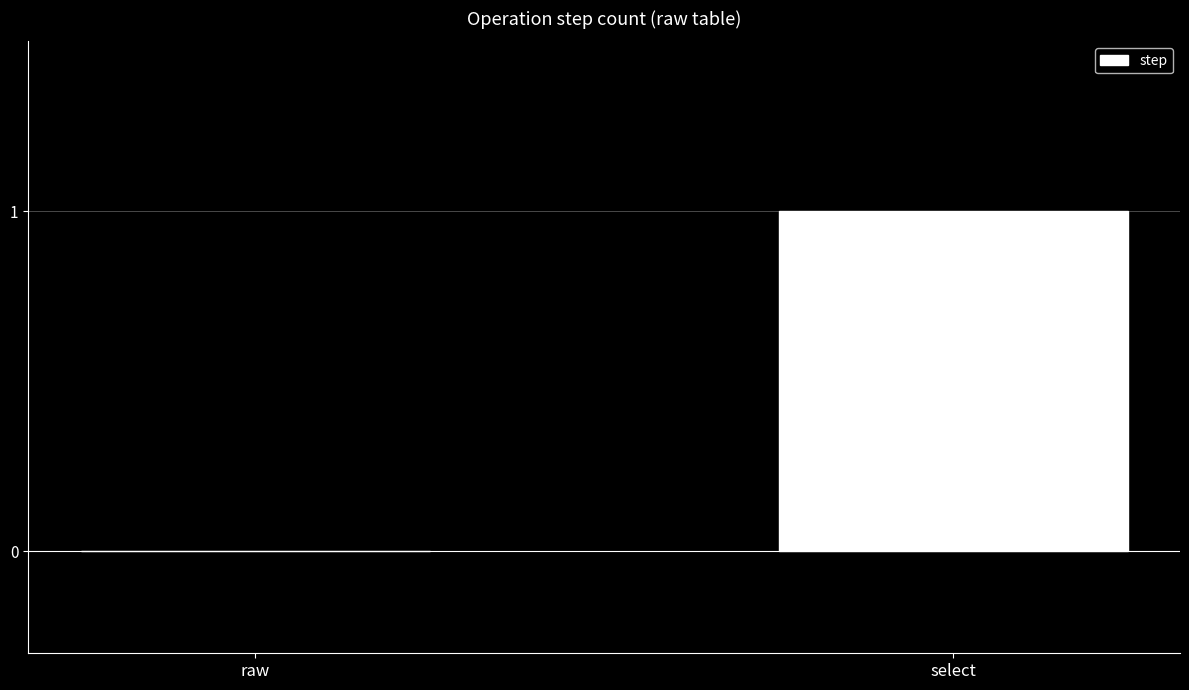

Which label corresponds to the largest value in the chart?

select